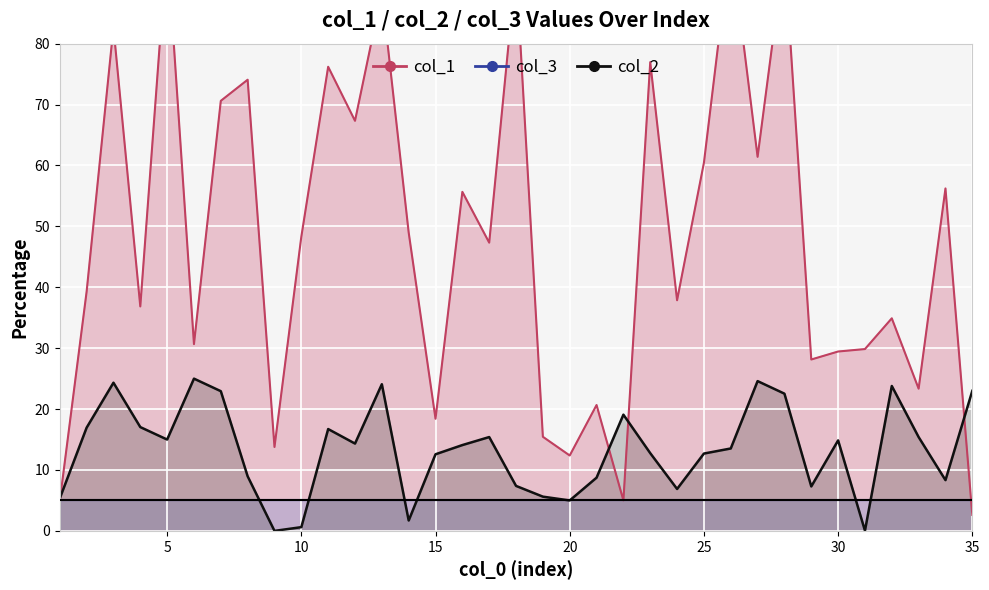

Which series has the largest range (max minus min)?

col_1